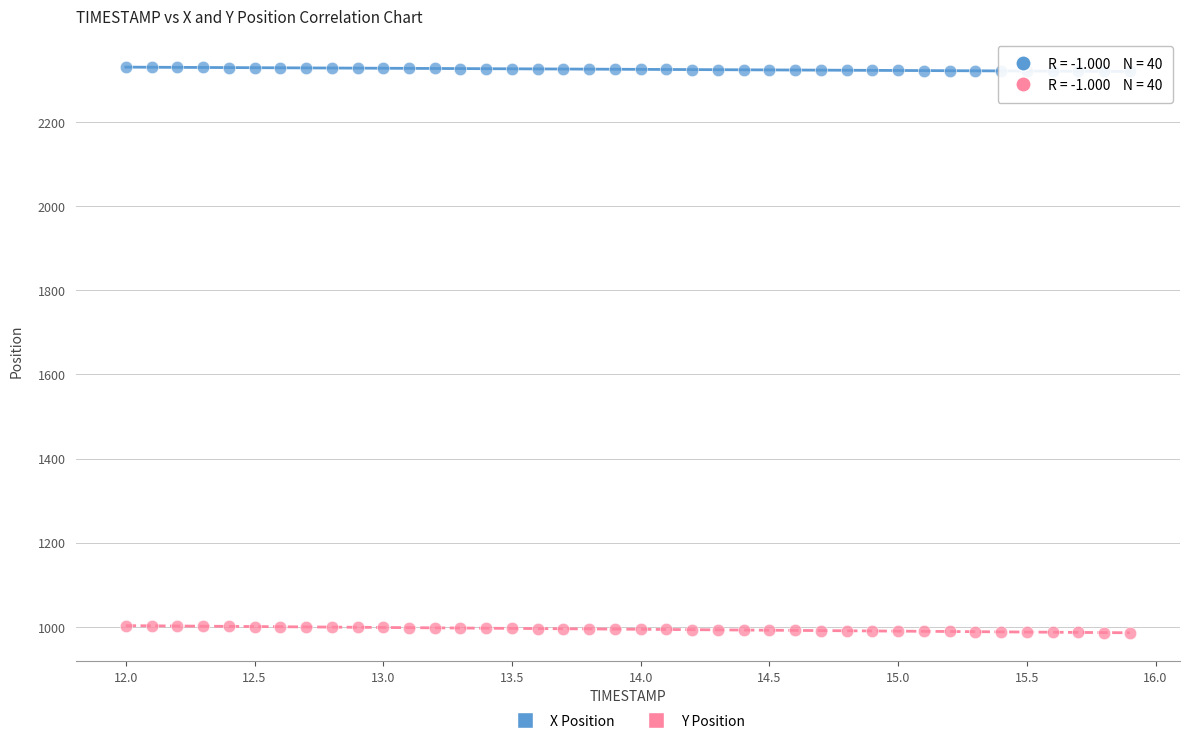

Which series reaches the minimum Y coordinate?

Y Position